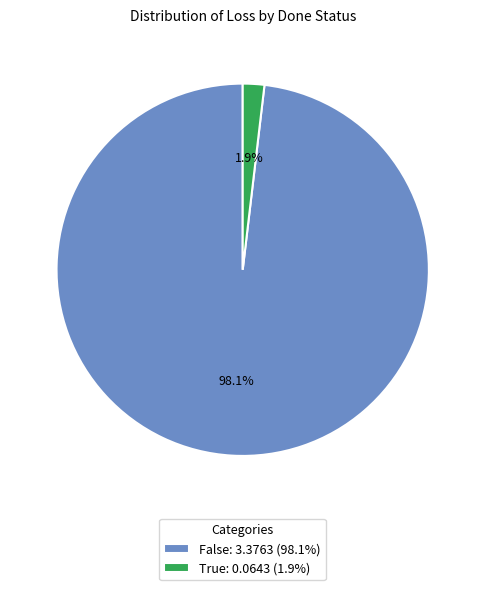

Which slice is the smallest?

True